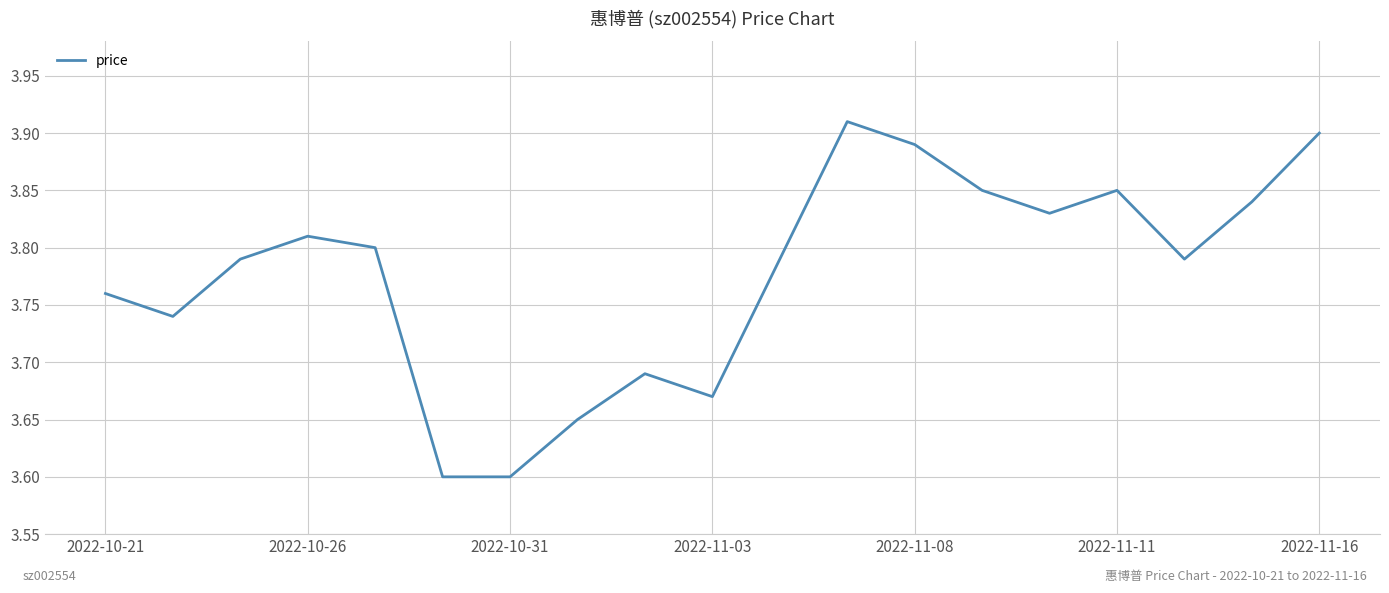

What is the difference between the second highest and minimum values?

0.3